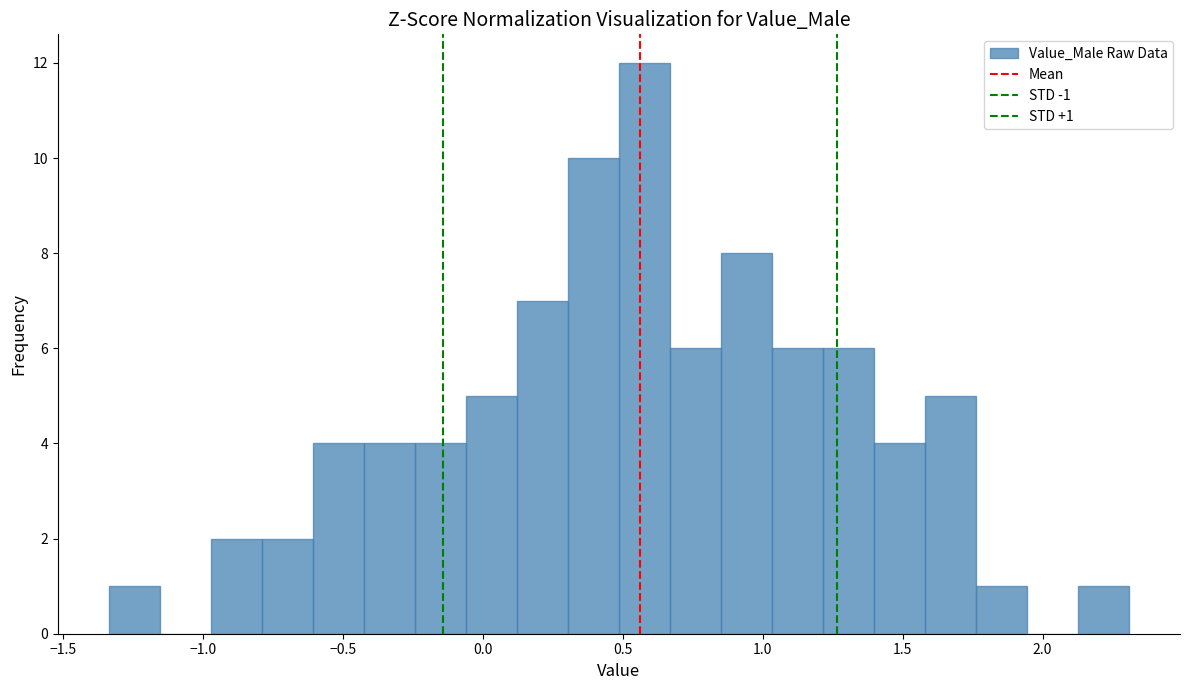

Around what value on the x-axis is the tallest bar? Give the approximate position of its centre, as read against the axis.

0.60